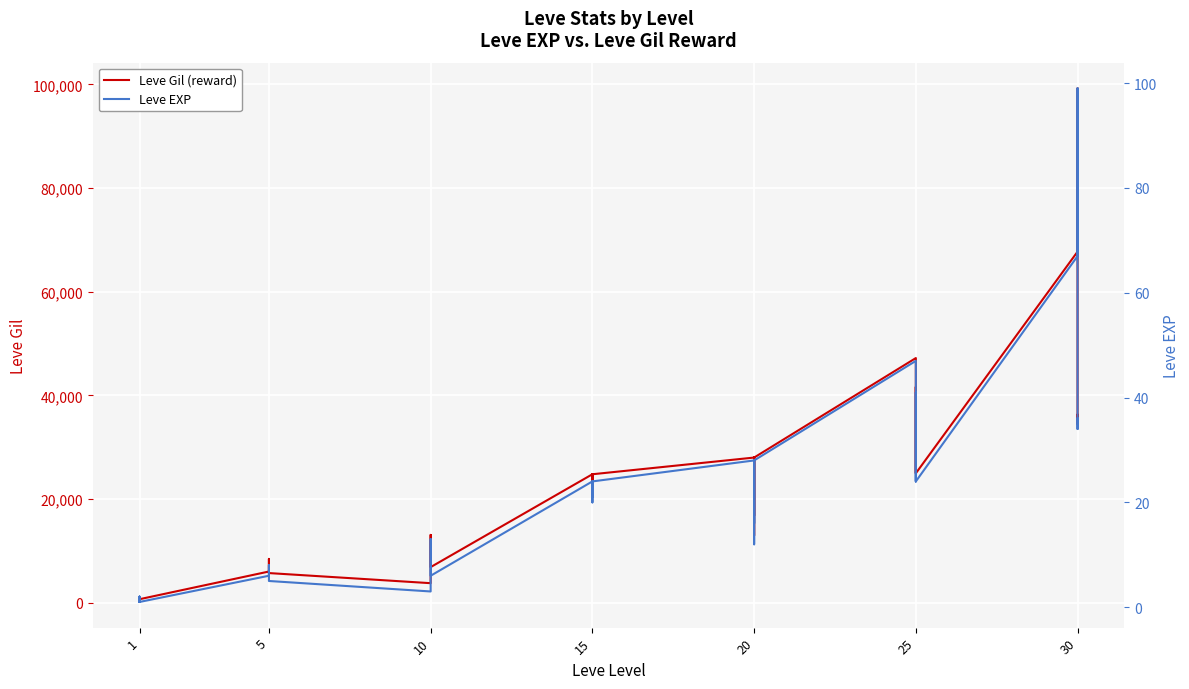

True or false: Leve Gil (reward) and Leve EXP cross at least once.

False